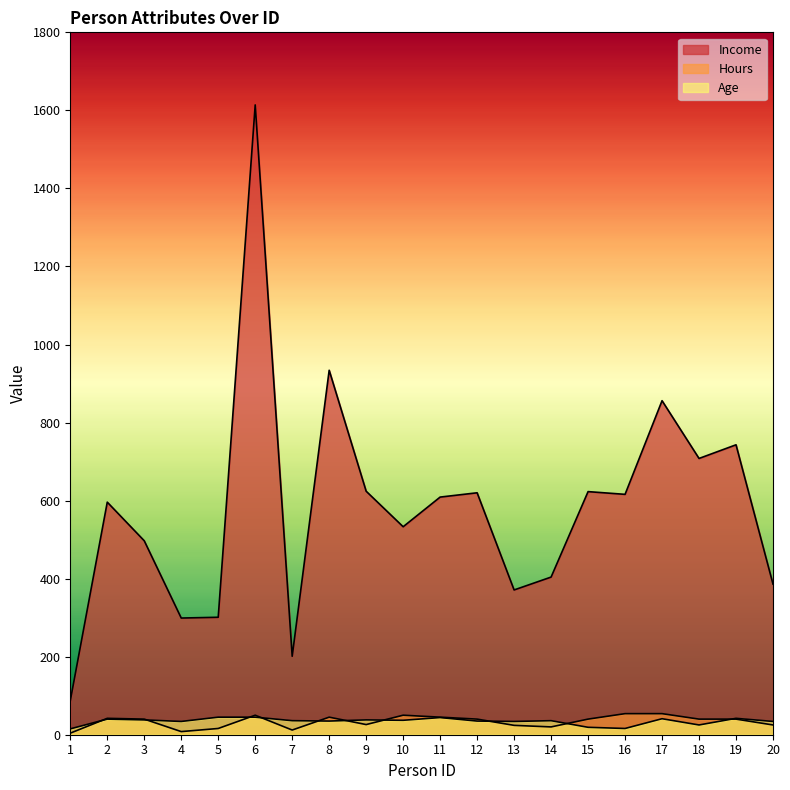

What is the sum of all Hours values?

675